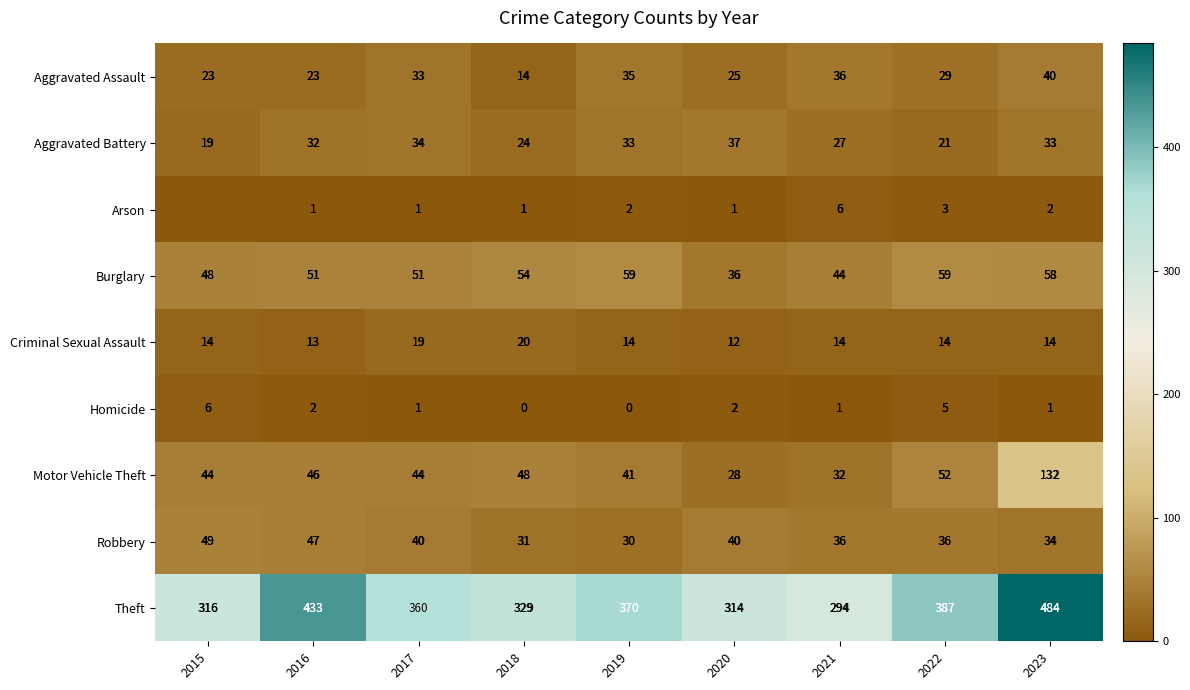

Which category has the highest value across all series?

2023